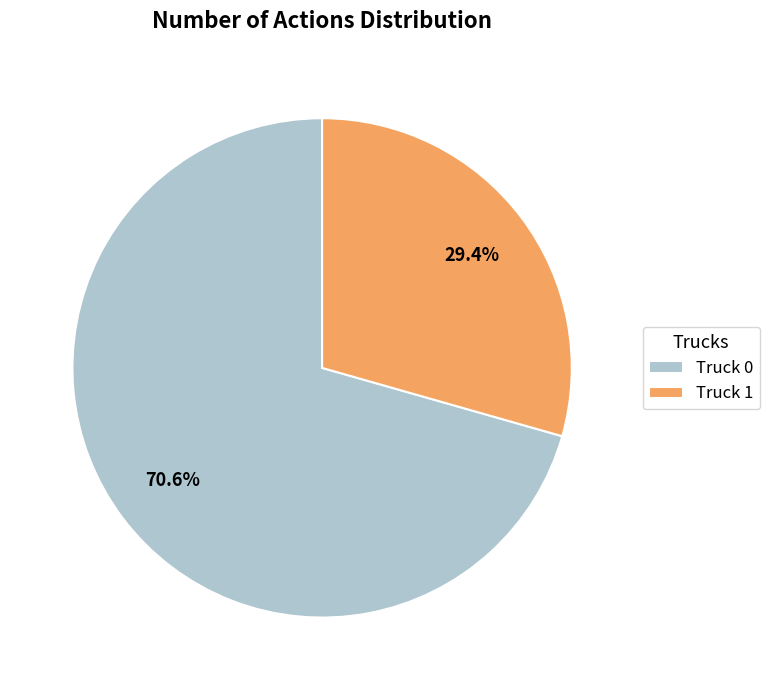

Which slice is the largest?

Truck 0